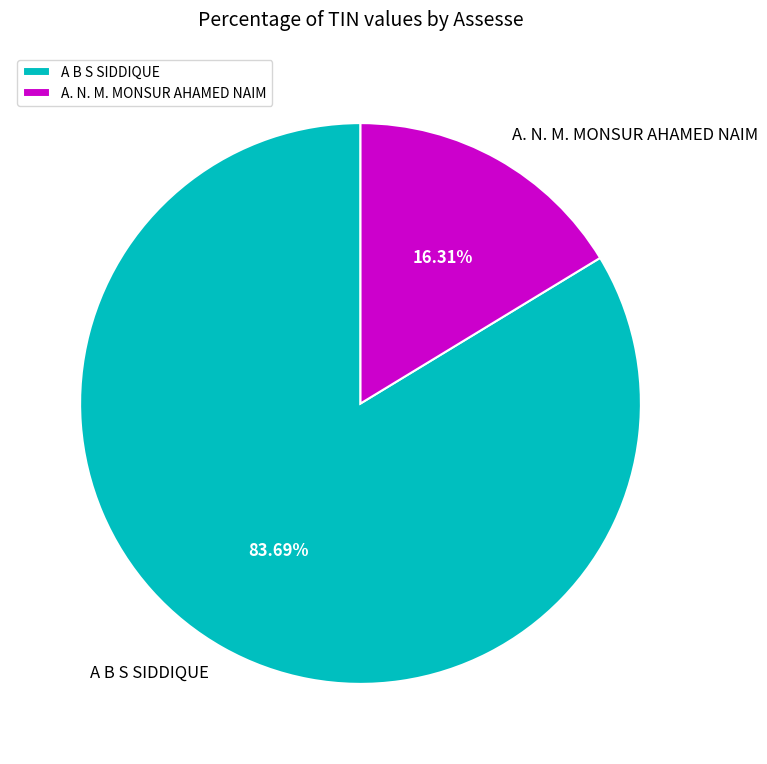

What is the total percentage of A. N. M. MONSUR AHAMED NAIM and A B S SIDDIQUE?

100.0%